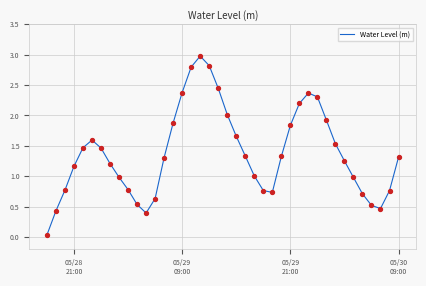

What is the difference between the maximum and minimum values?

2.9